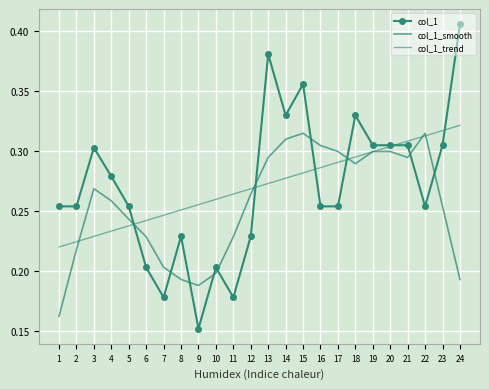

What is the difference between the maximum and minimum values in the col_1 series?

0.3